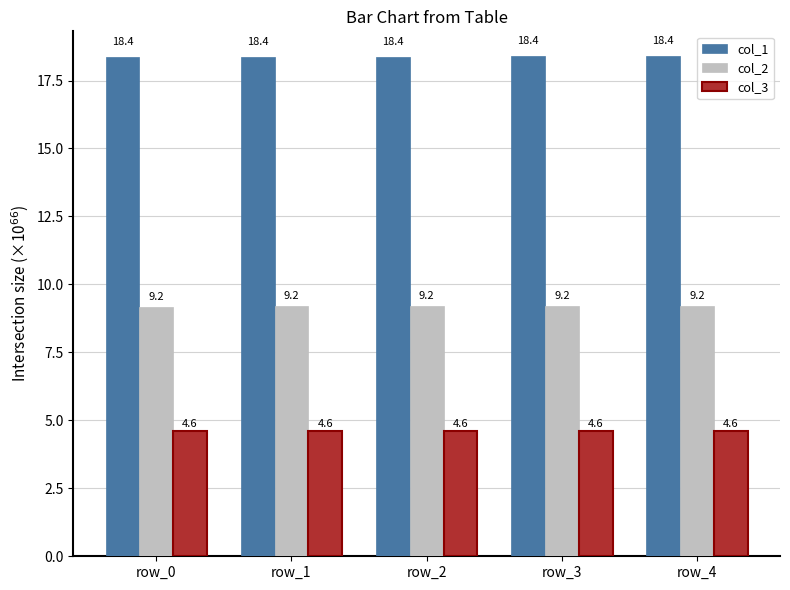

What is the highest value of the col_1 series?

18.4